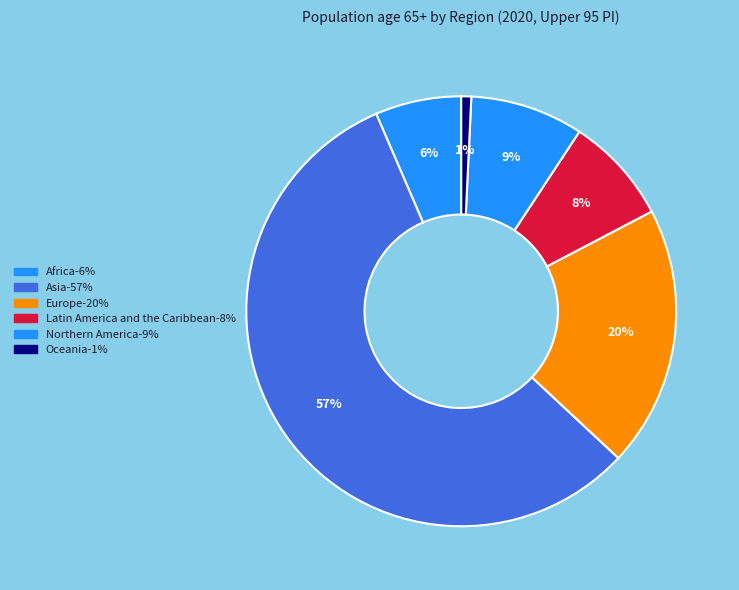

To the nearest percent, what is the average slice percentage?

17%